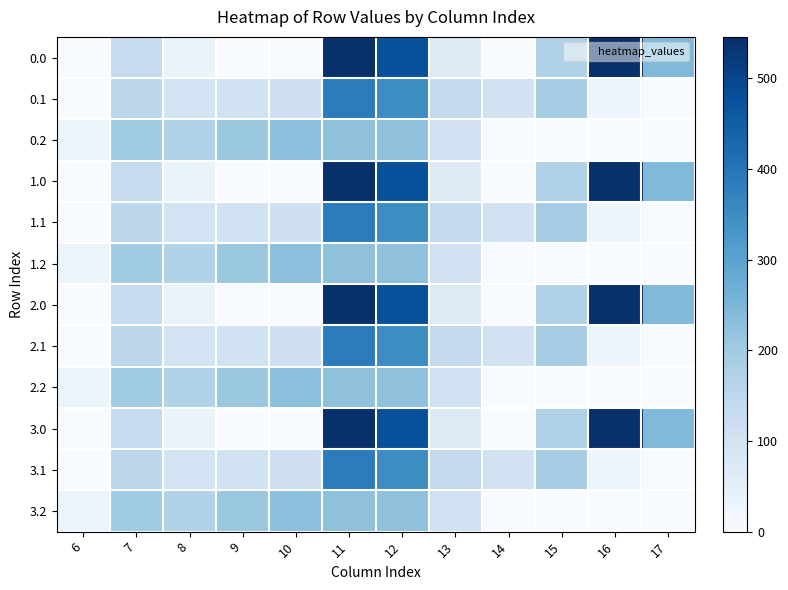

What is the total value across all series at 12?

4209.4